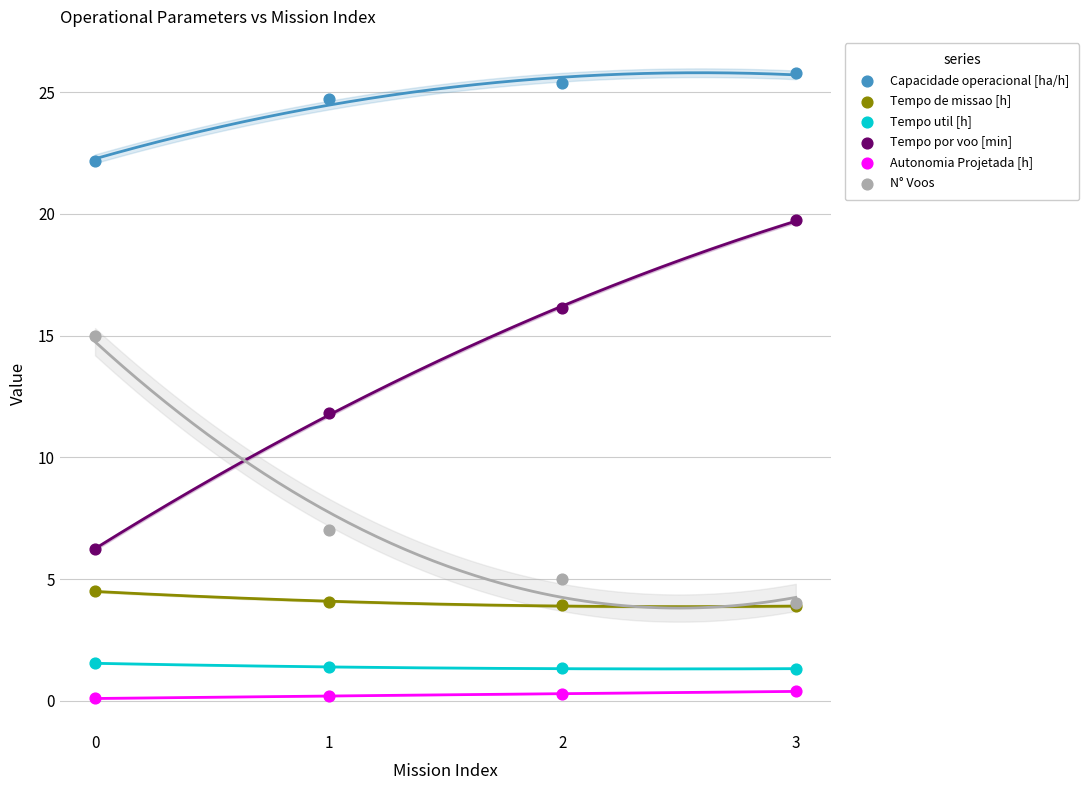

Which series reaches the maximum Y coordinate?

Capacidade operacional [ha/h]